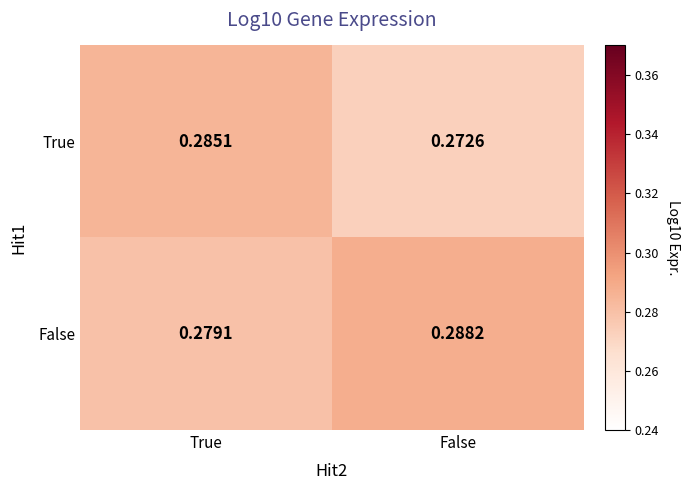

What is the total value across all series at False?

0.6